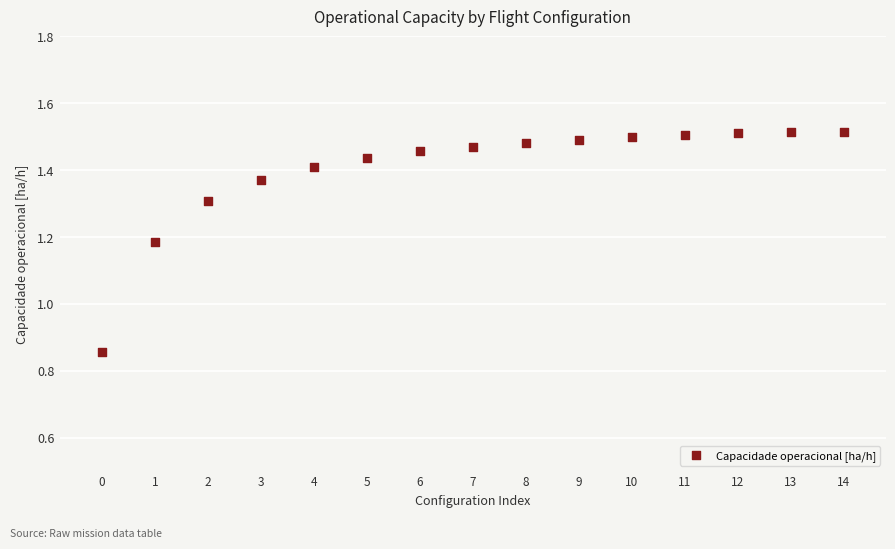

What is the range of Y values (max minus min)?

0.7